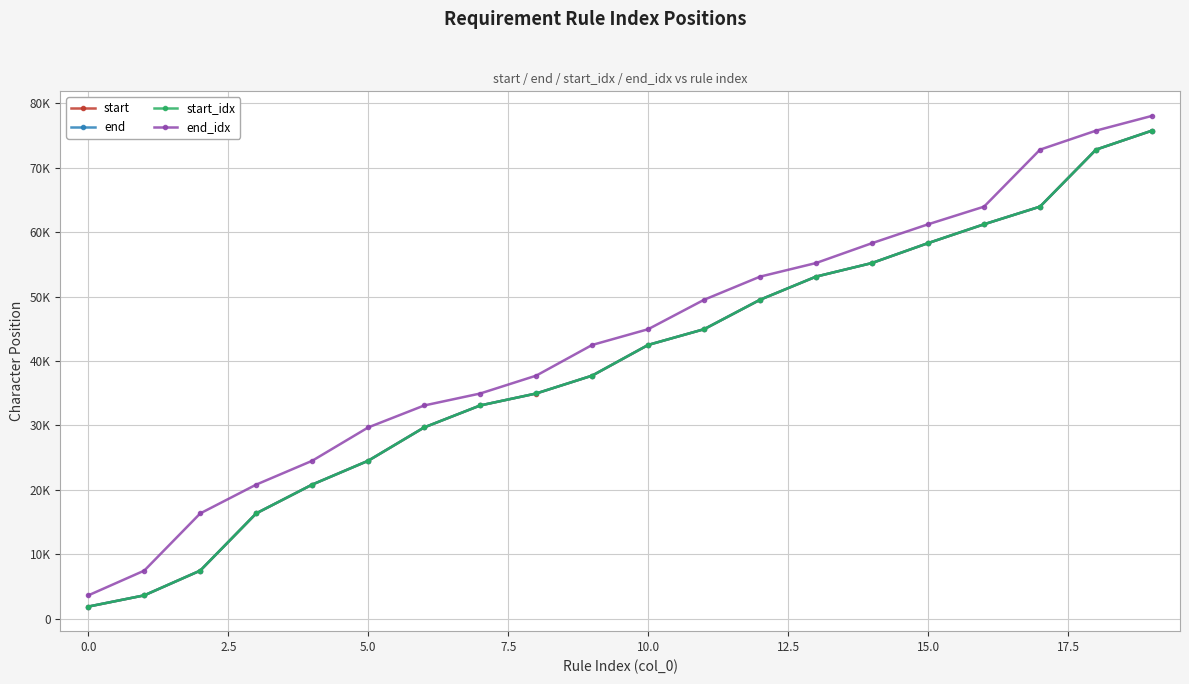

True or false: end_idx and start_idx cross at least once.

False